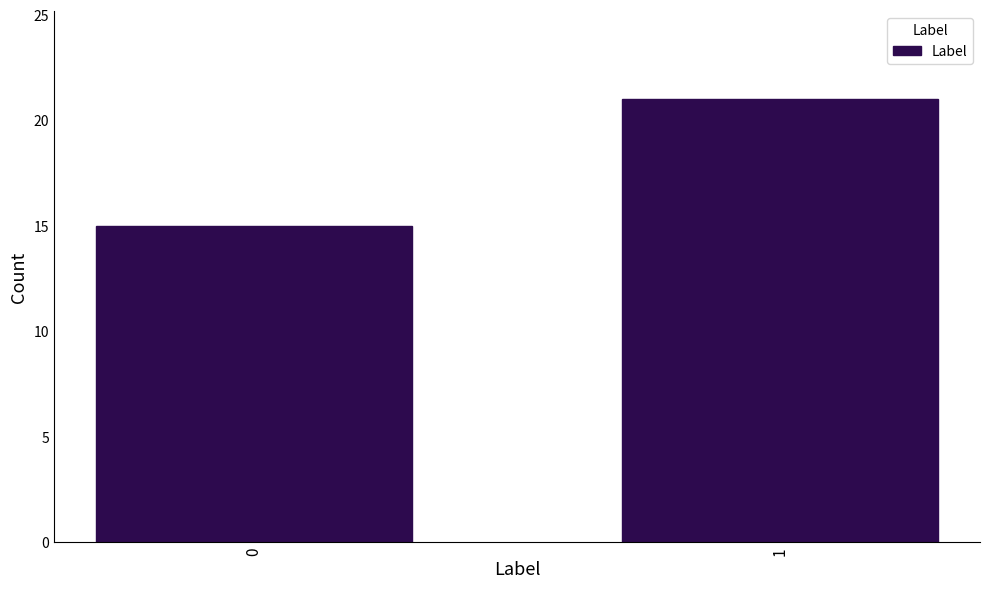

Reading right to left, extract all data points from this chart.

21	15